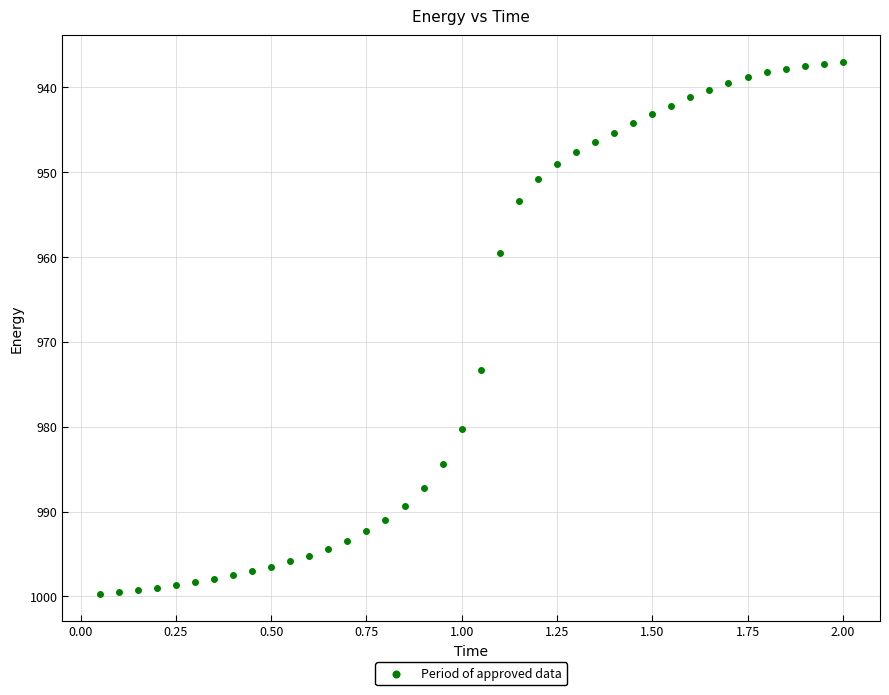

What Y value in the scatter plot is closest to 968?

973.3